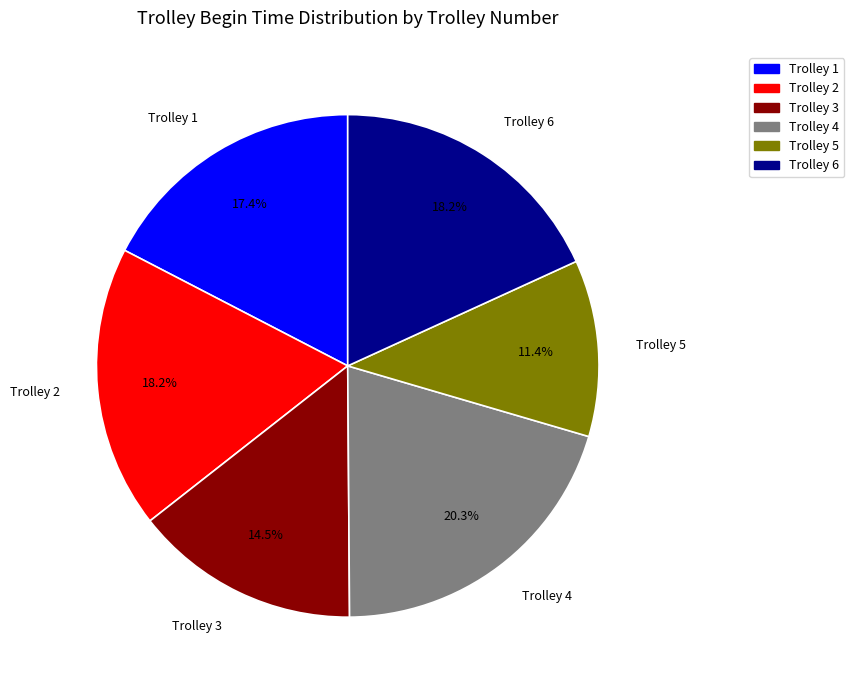

How many slices are in this pie chart?

6